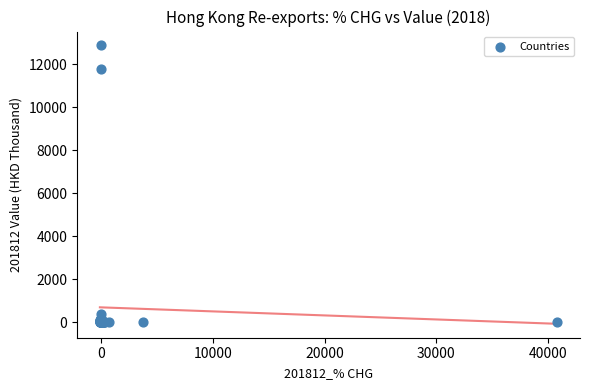

What Y value in the scatter plot is closest to 6439?

11781.4